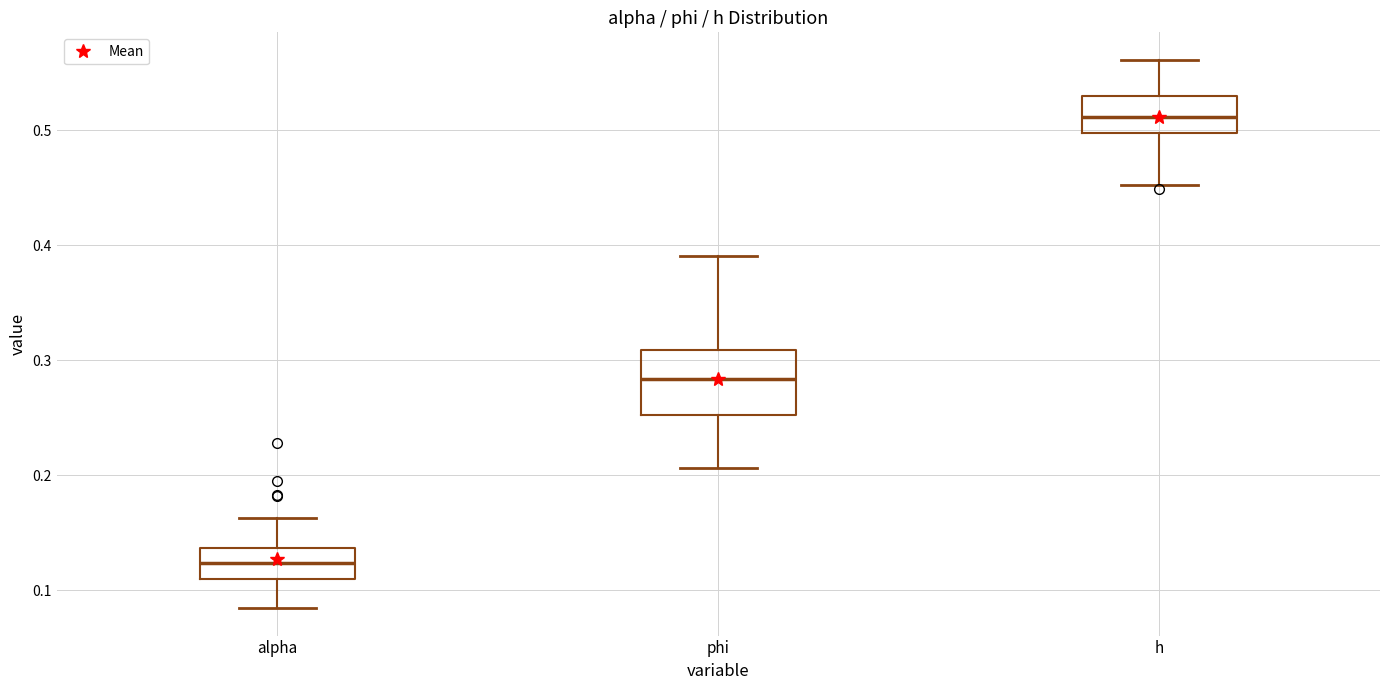

Where is the lower edge of the box for alpha on the y-axis? The values are not printed on the chart, so give them approximately, as read against the axis.

0.11